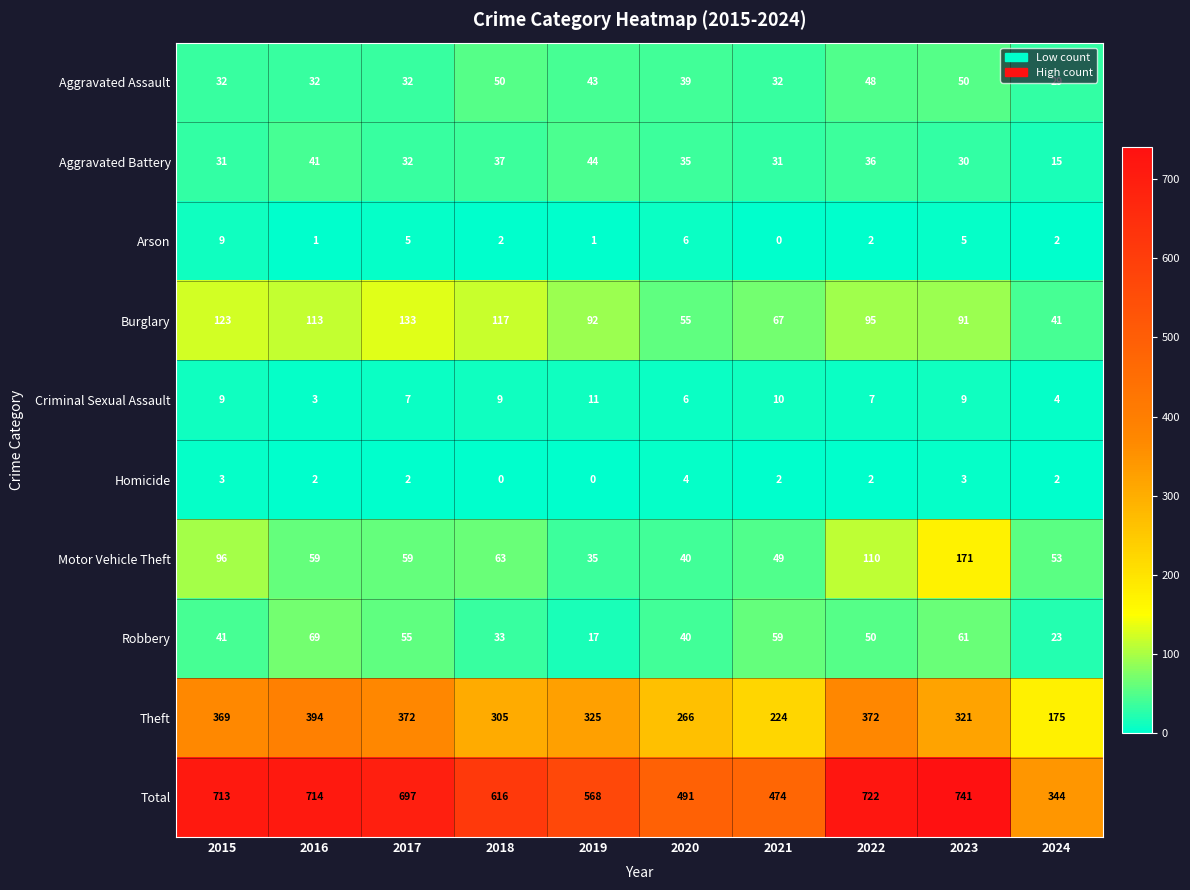

True or false: Total has a value of 697 at 2017.

True